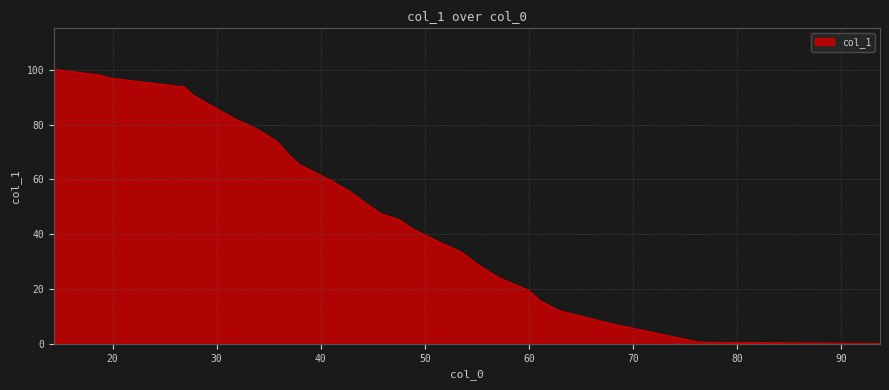

What is the greatest value displayed?

100.2